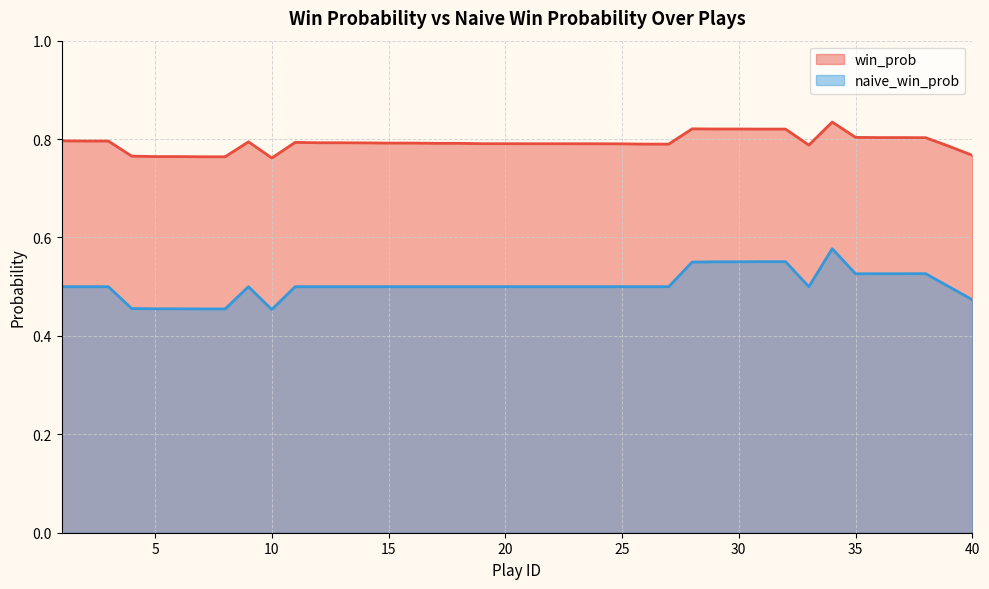

Which series has the widest spread of values?

naive_win_prob